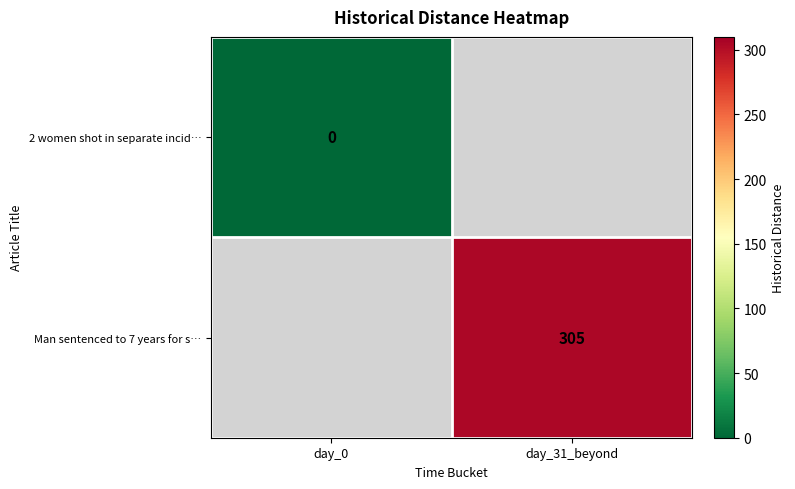

The Man sentenced to 7 years for s… series shows 135 at day_31_beyond. True or false?

False